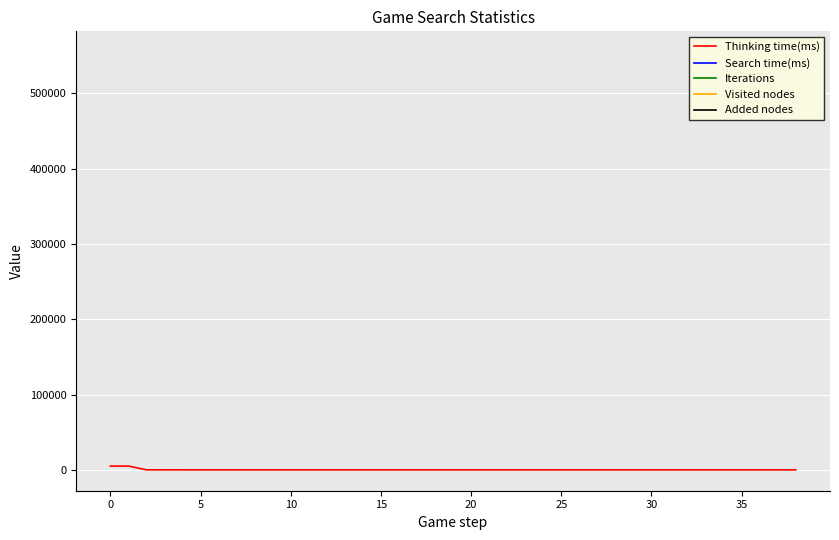

Is the value of Iterations at 18 greater than the value of Thinking time(ms) at 37?

No